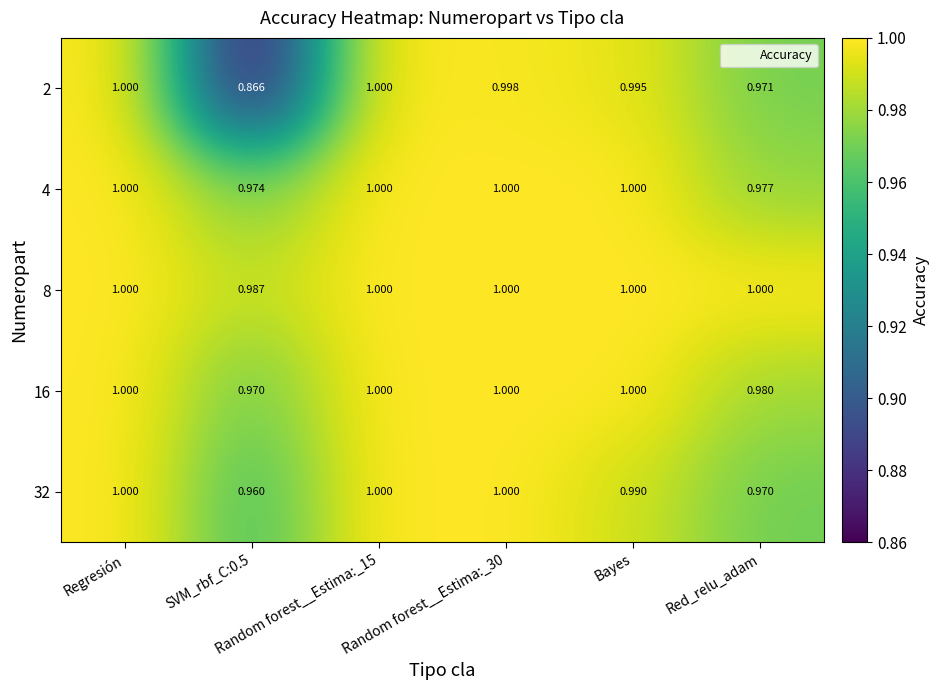

How many values in the 32 series are below 1?

3